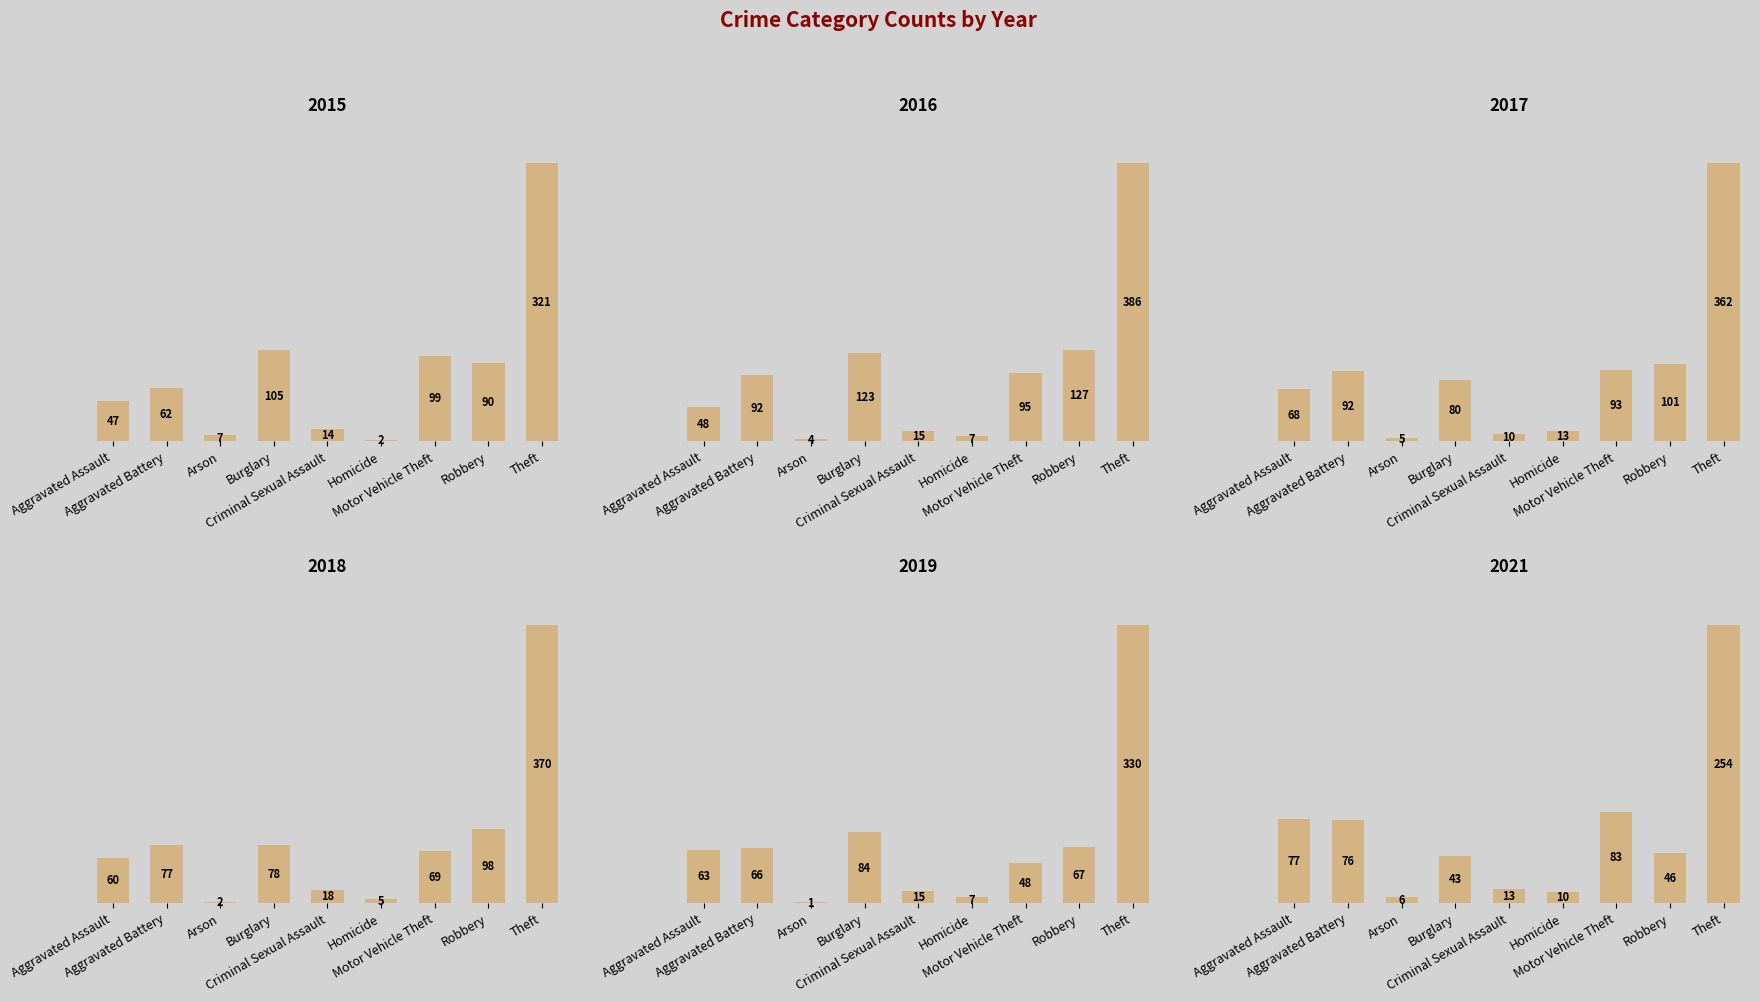

What is the highest value of the 2016 series?

386